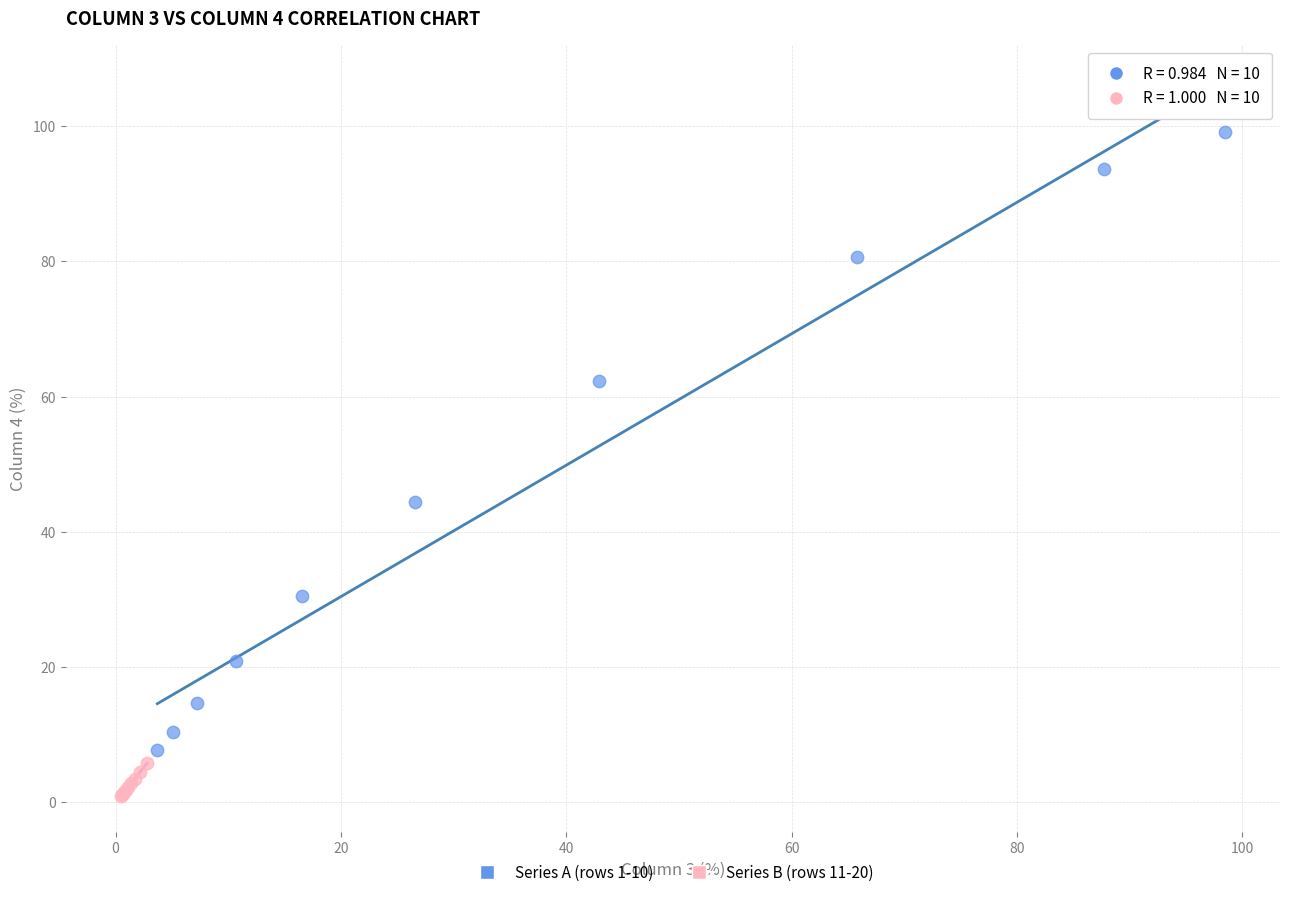

Which series reaches the minimum Y coordinate?

Series B (rows 11-20)